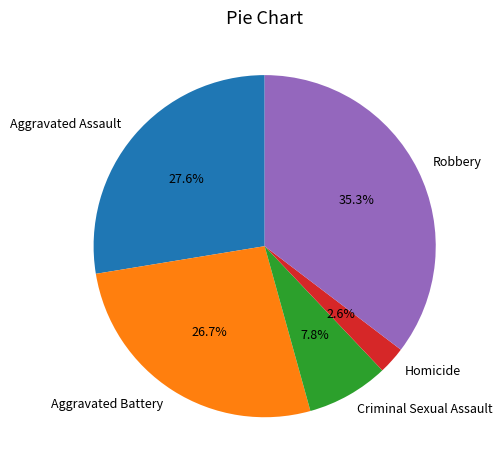

To the nearest percent, what portion does Criminal Sexual Assault represent?

8%